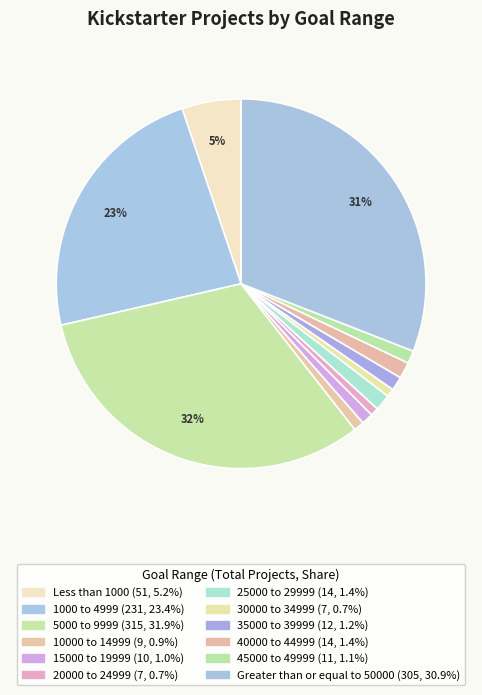

What percentage is the 1000 to 4999 slice, to the nearest percent?

23%